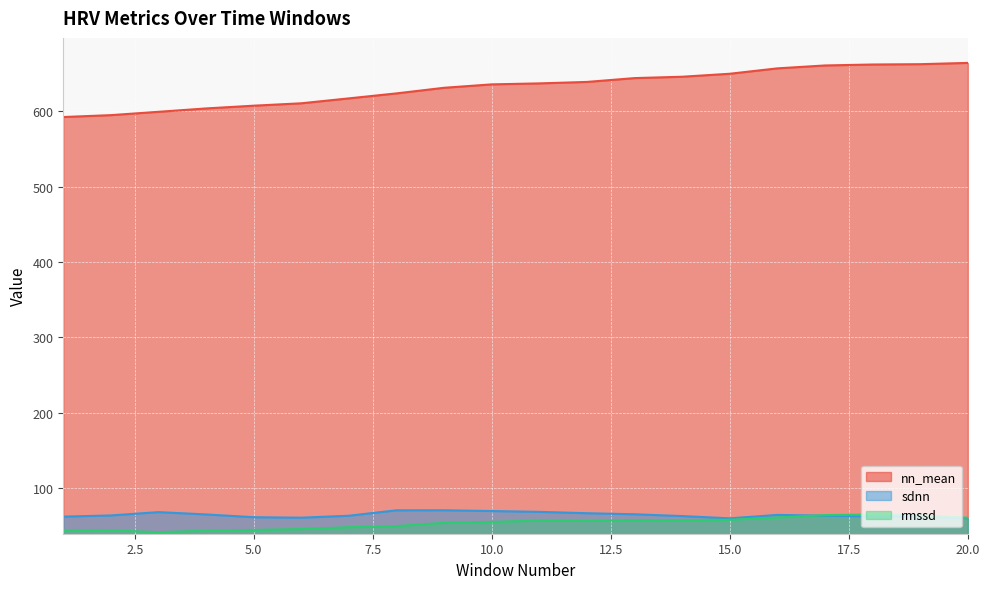

What is the spread (max minus min) of values at 11?

580.2